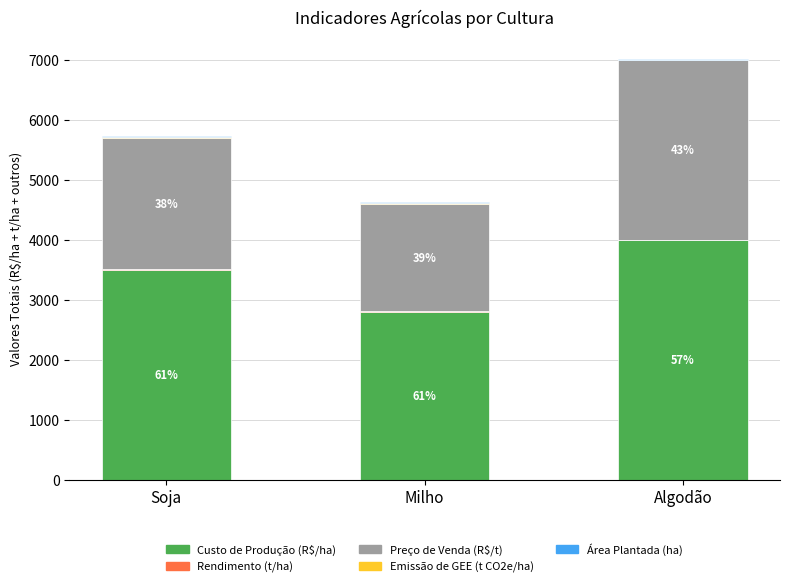

Are the bars horizontal?

No